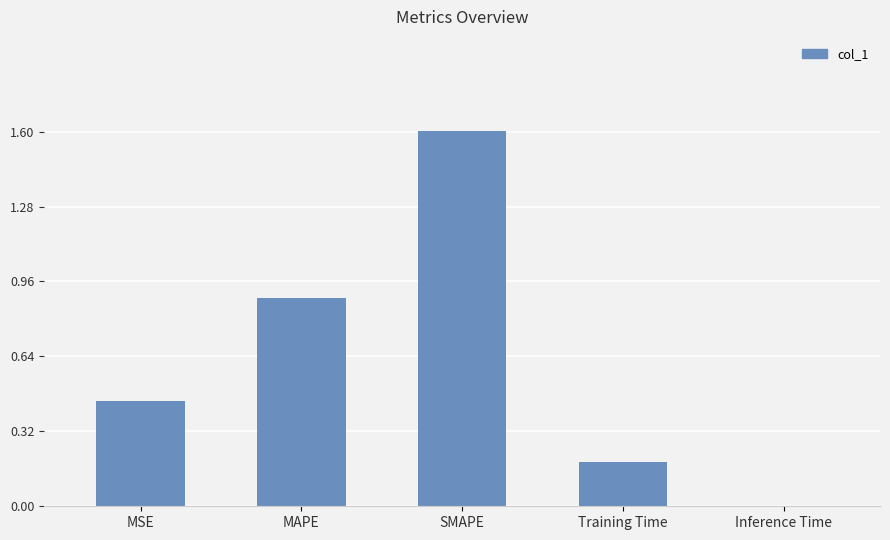

True or false: the data shows 1.6 at SMAPE.

True